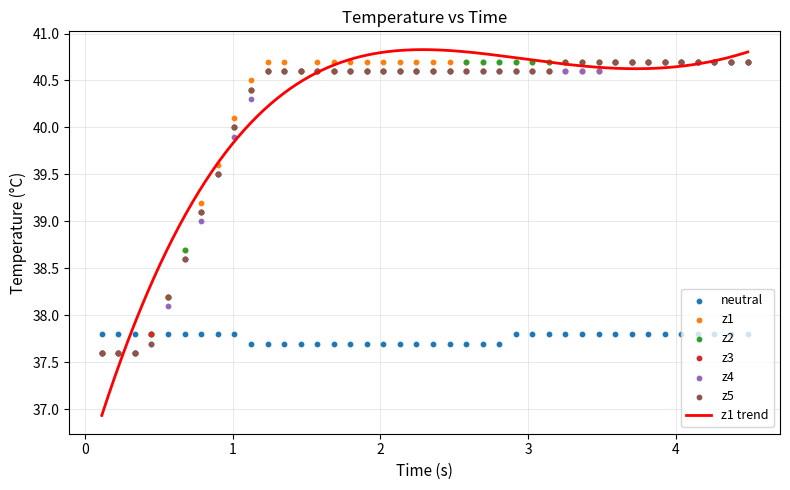

What is the lowest value of the z1 trend series?

36.9